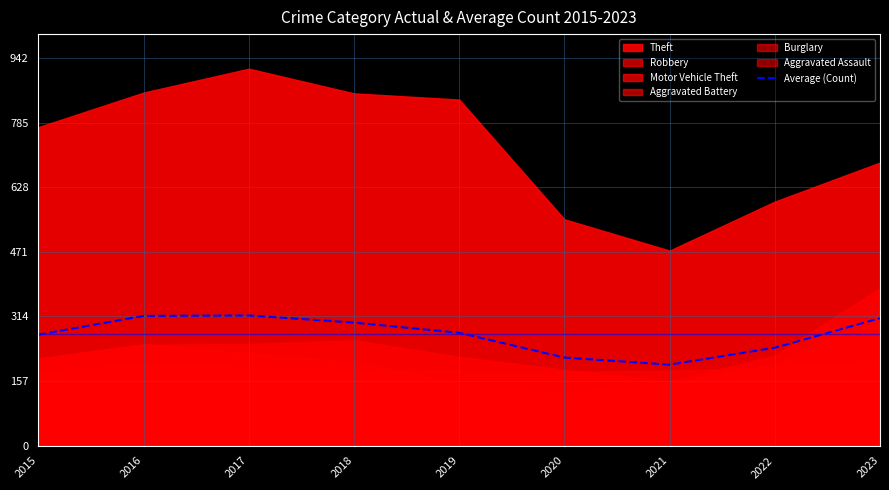

Which label corresponds to the smallest value in the chart?

2021